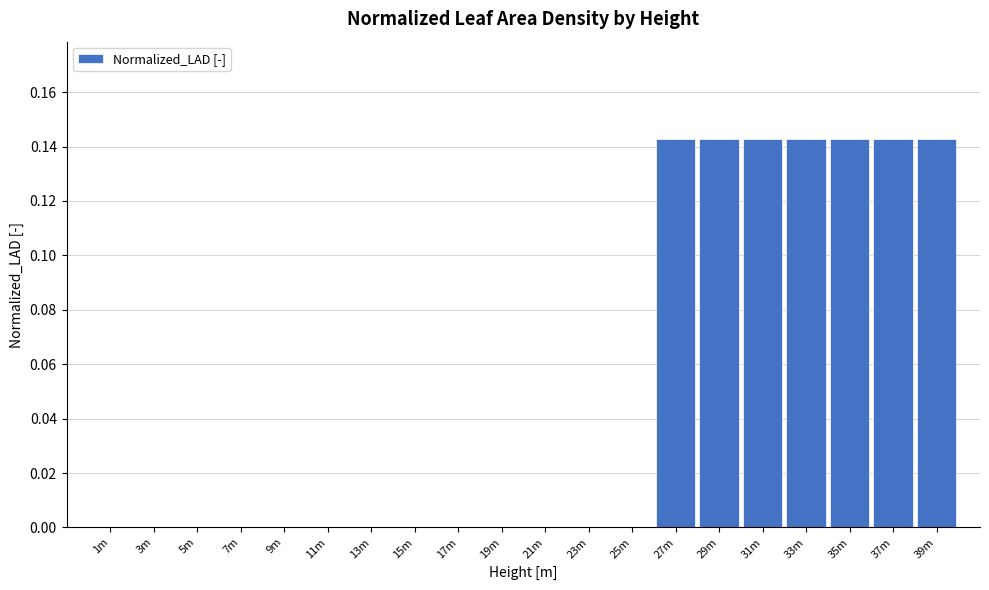

True or false: the data shows 0.0 at 3m.

True